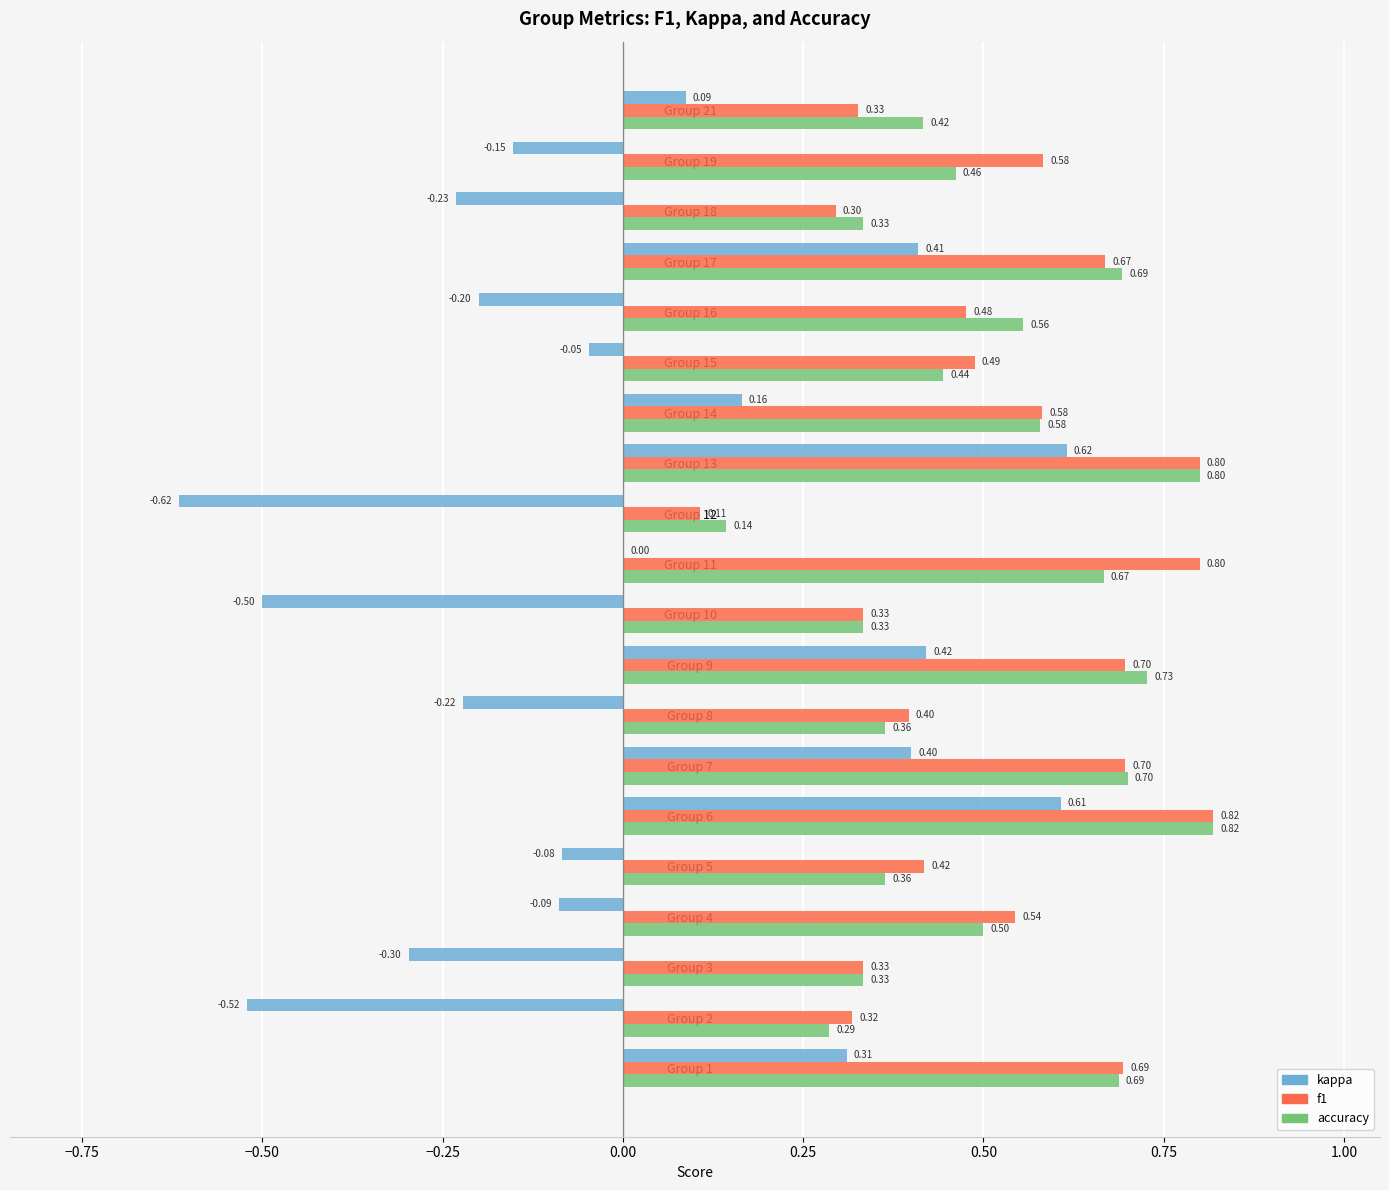

At which category is the sum across all series the highest?

Group 6